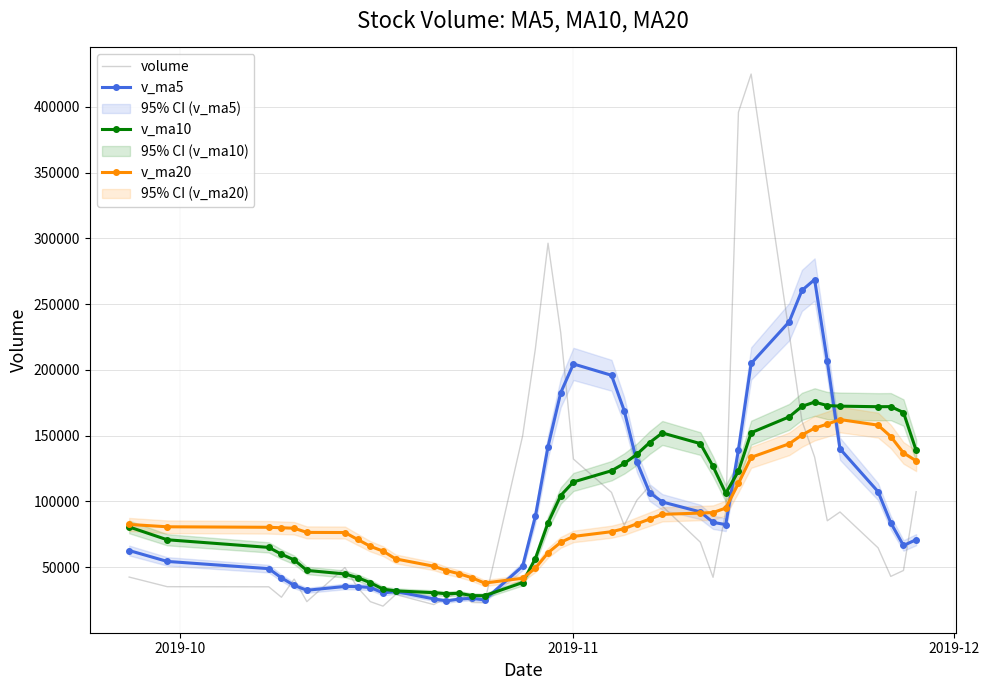

What is the difference between the second highest and second lowest values in the v_ma10 series?

144550.9